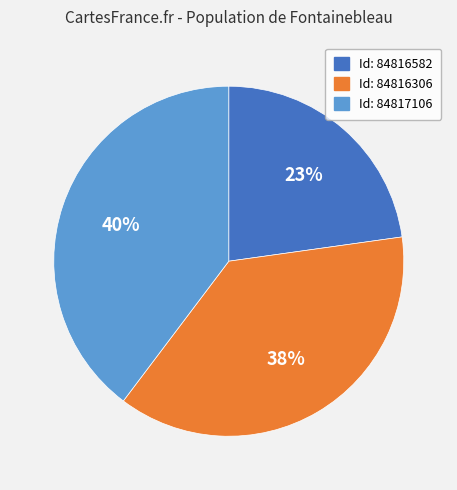

Is there any slice that represents more than half of the pie?

No